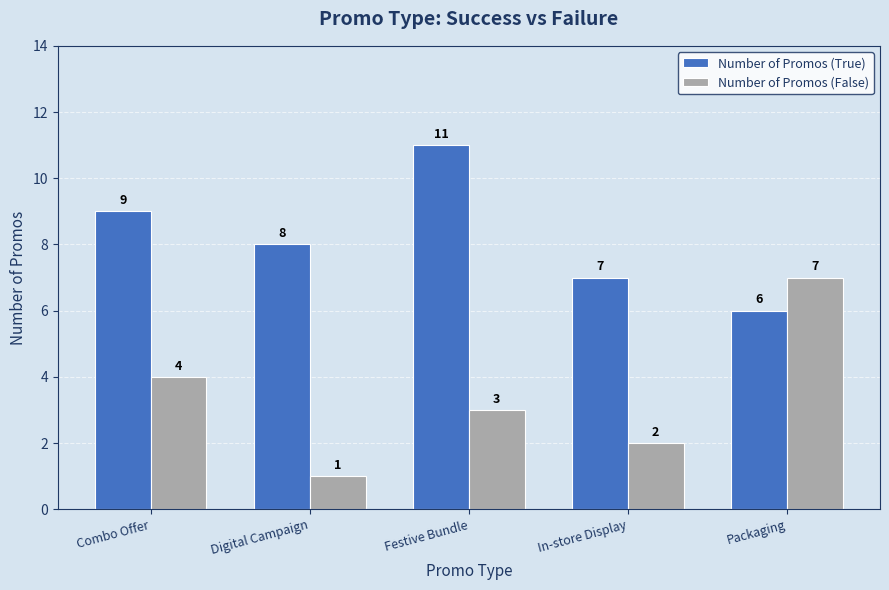

At which category does the chart reach its peak across all series?

Festive Bundle